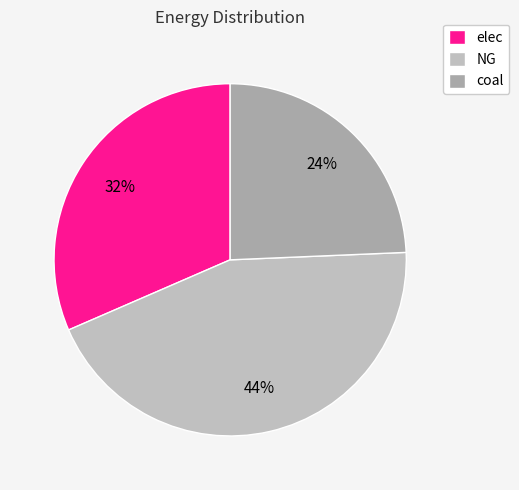

How many slices are in this pie chart?

3